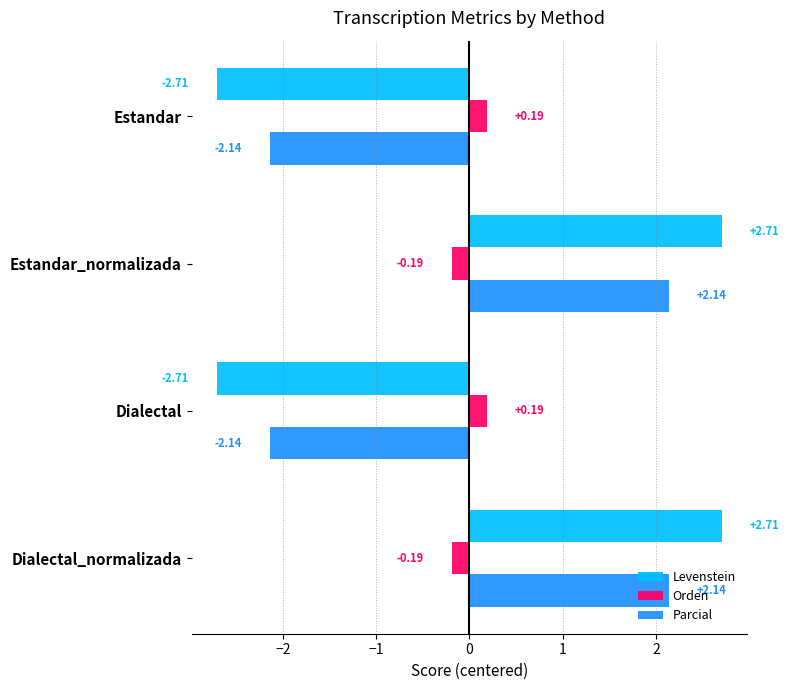

Is the value of Levenstein at Dialectal_normalizada greater than the value of Orden at Dialectal_normalizada?

Yes